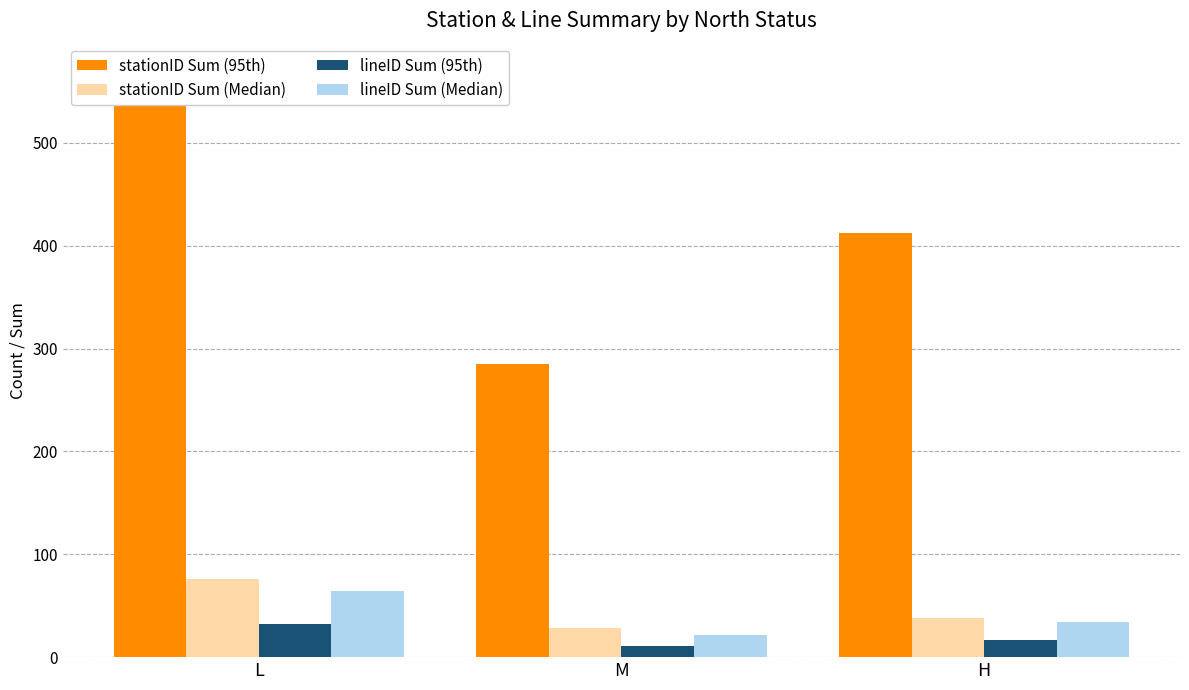

What is the sum of the lineID Sum (Median) values at L and H?

98